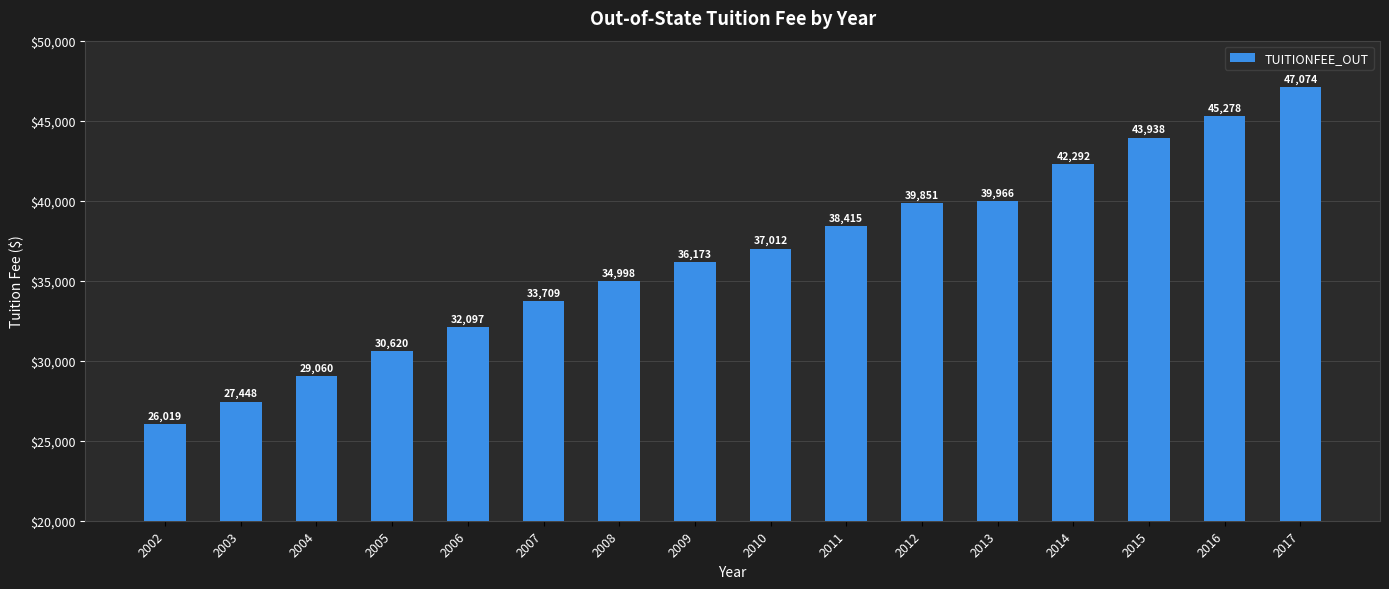

Is it true that the value at 2010 is 37012?

True